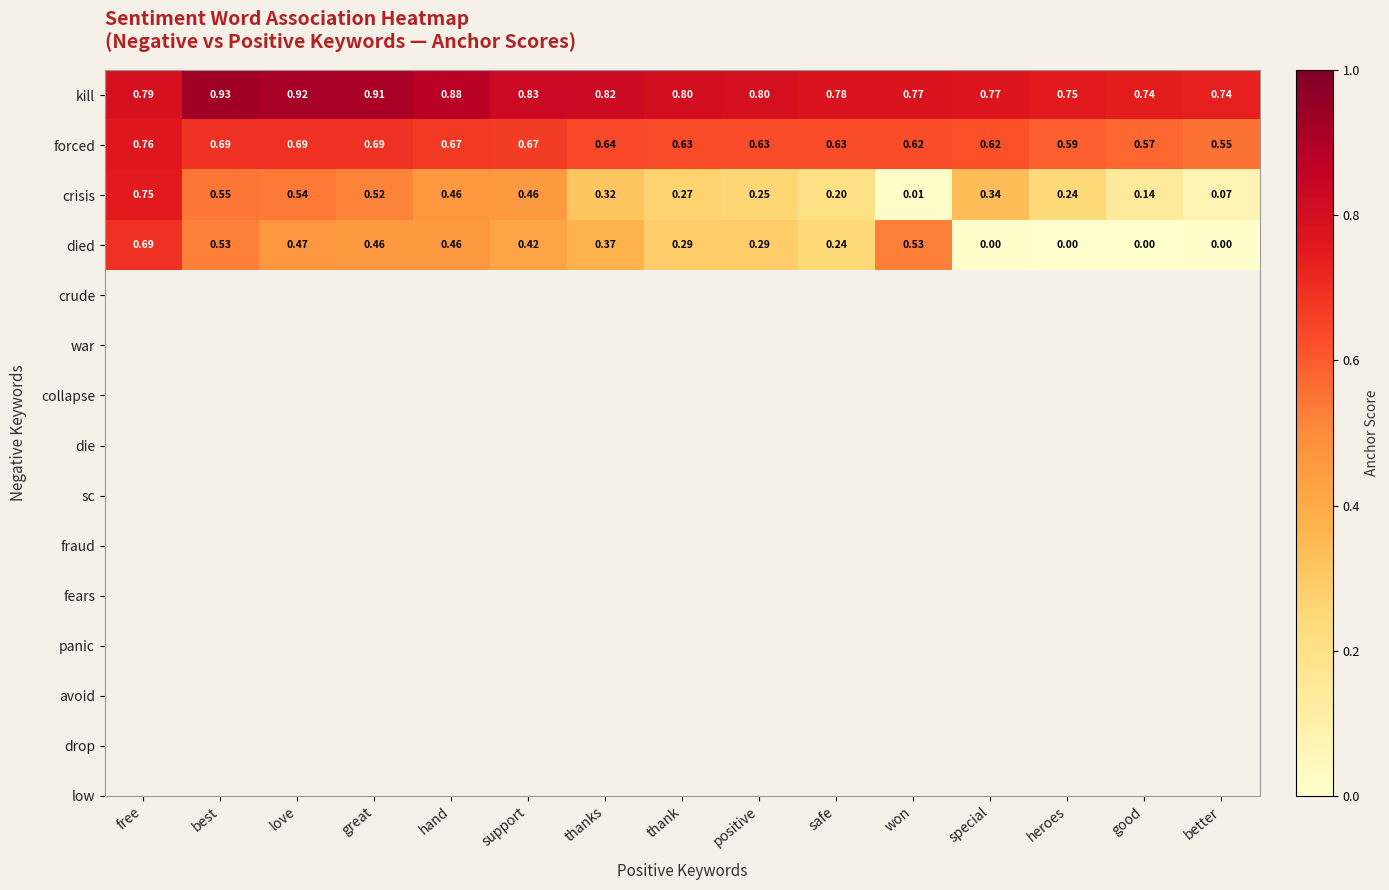

Between support and thanks, which series saw the biggest shift?

crisis